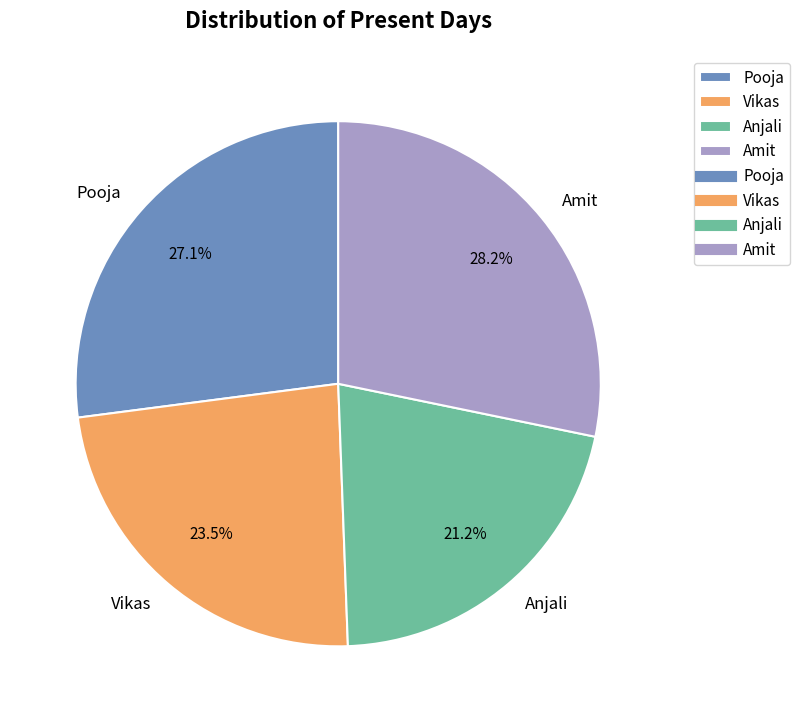

True or false: Anjali accounts for 21% of the total.

True